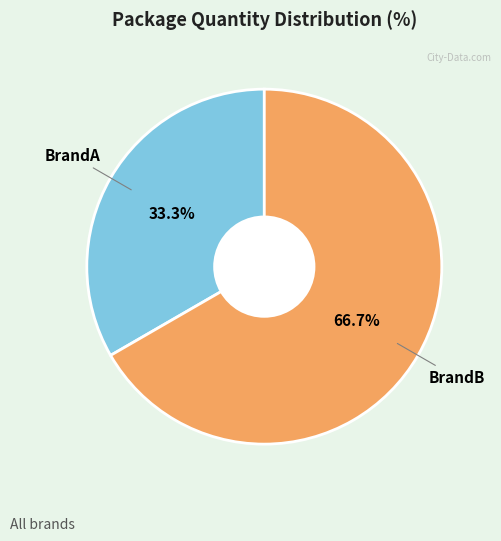

Does any single category account for the majority?

Yes